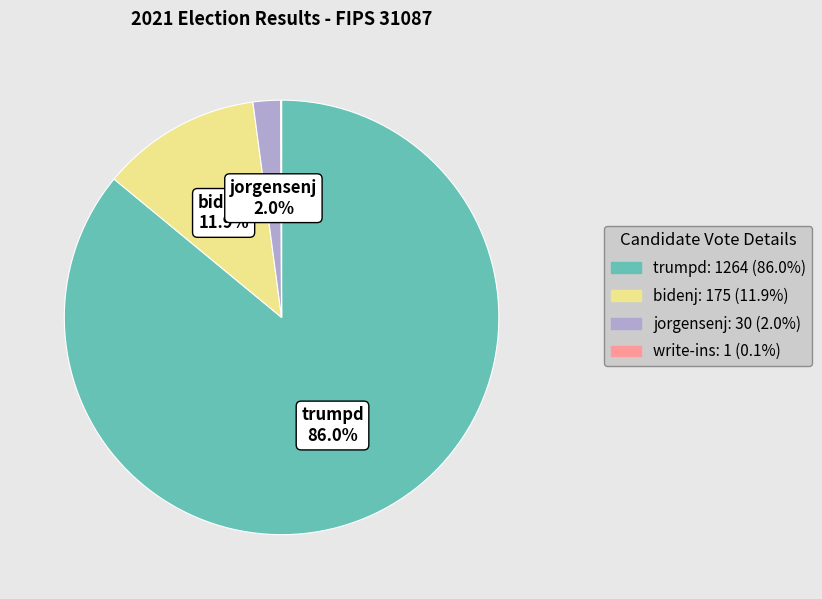

Does any single category account for the majority?

Yes